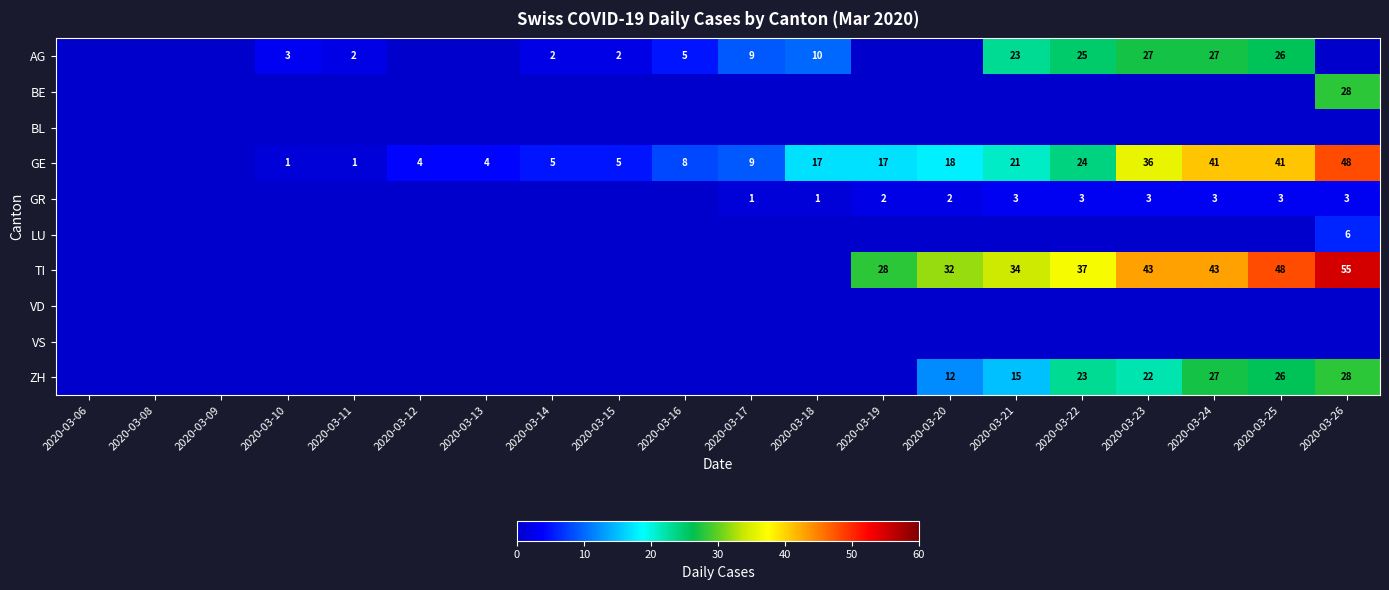

Which label corresponds to the largest value in the chart?

2020-03-26